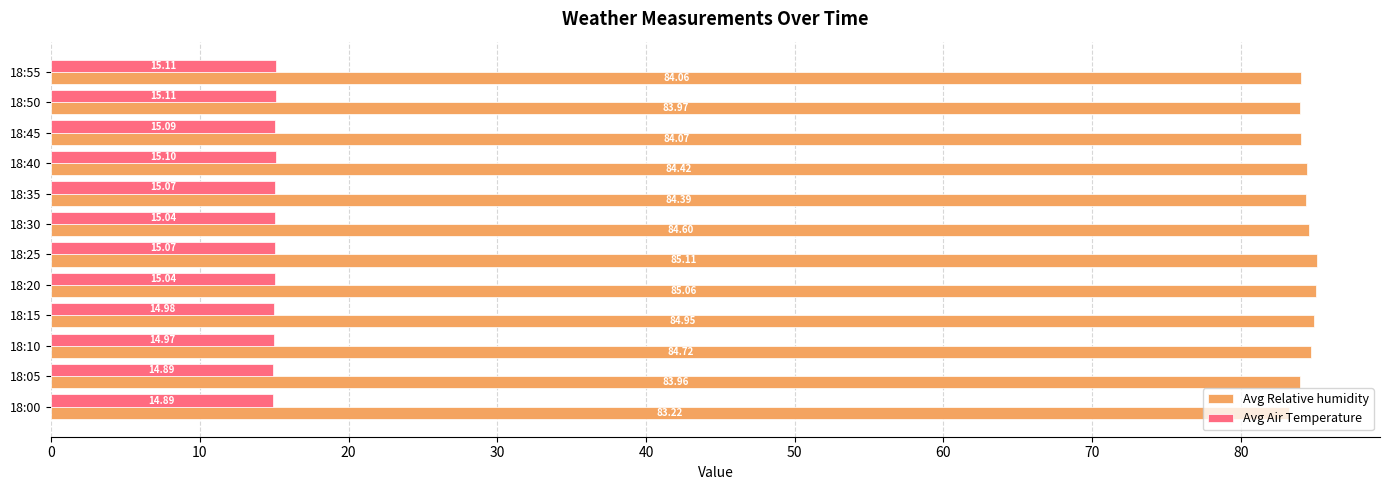

At which category is the sum across all series the highest?

18:25